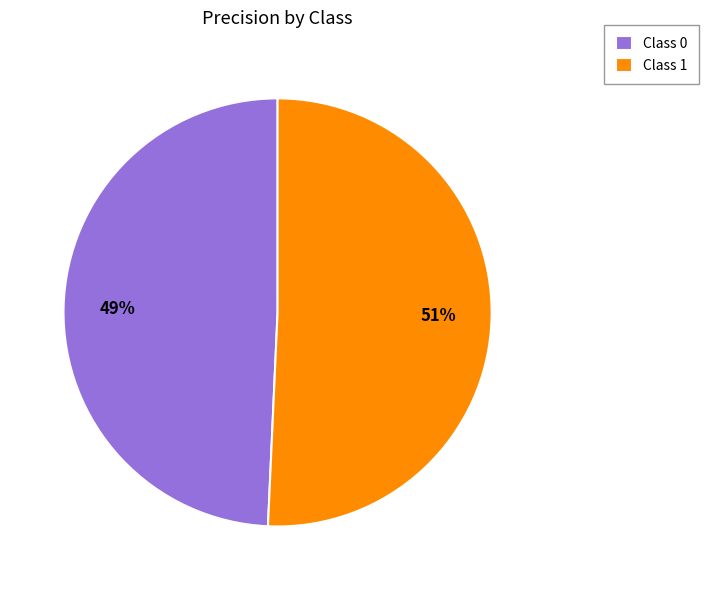

Which category accounts for the majority?

Class 1